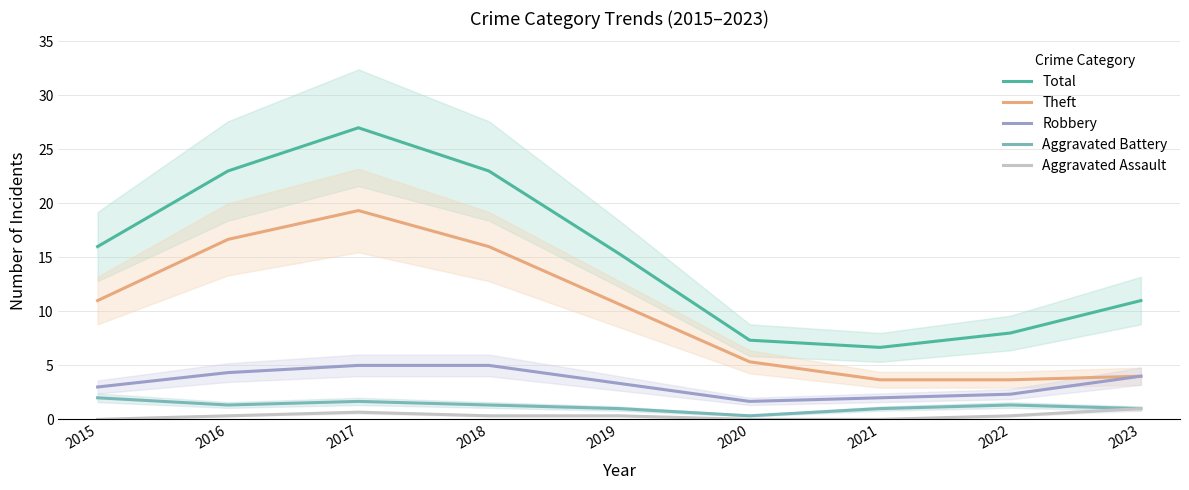

True or false: Theft and Total intersect in this chart.

False